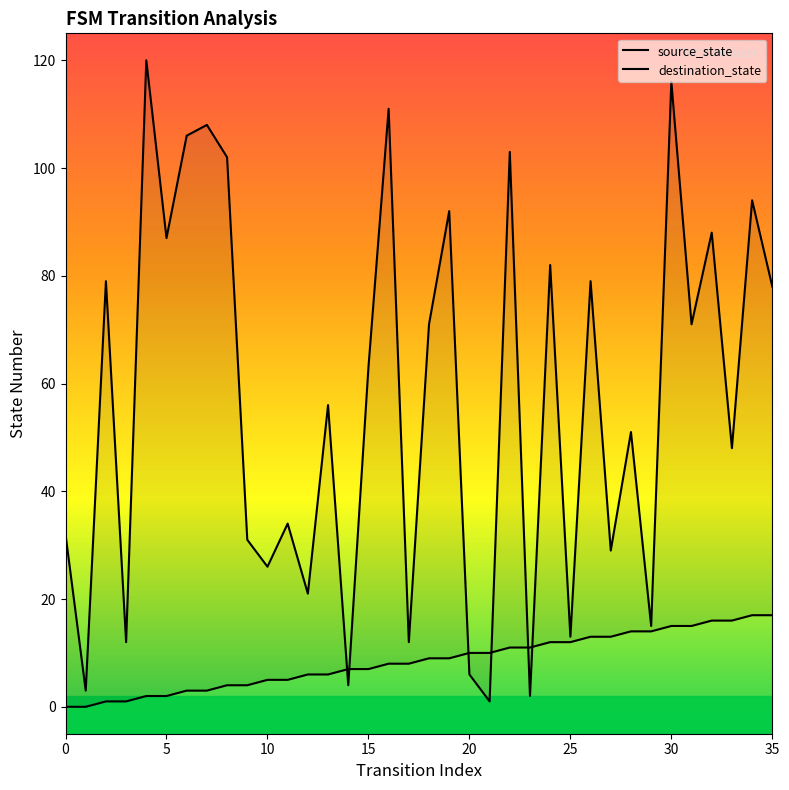

What is the average value of the source_state series?

8